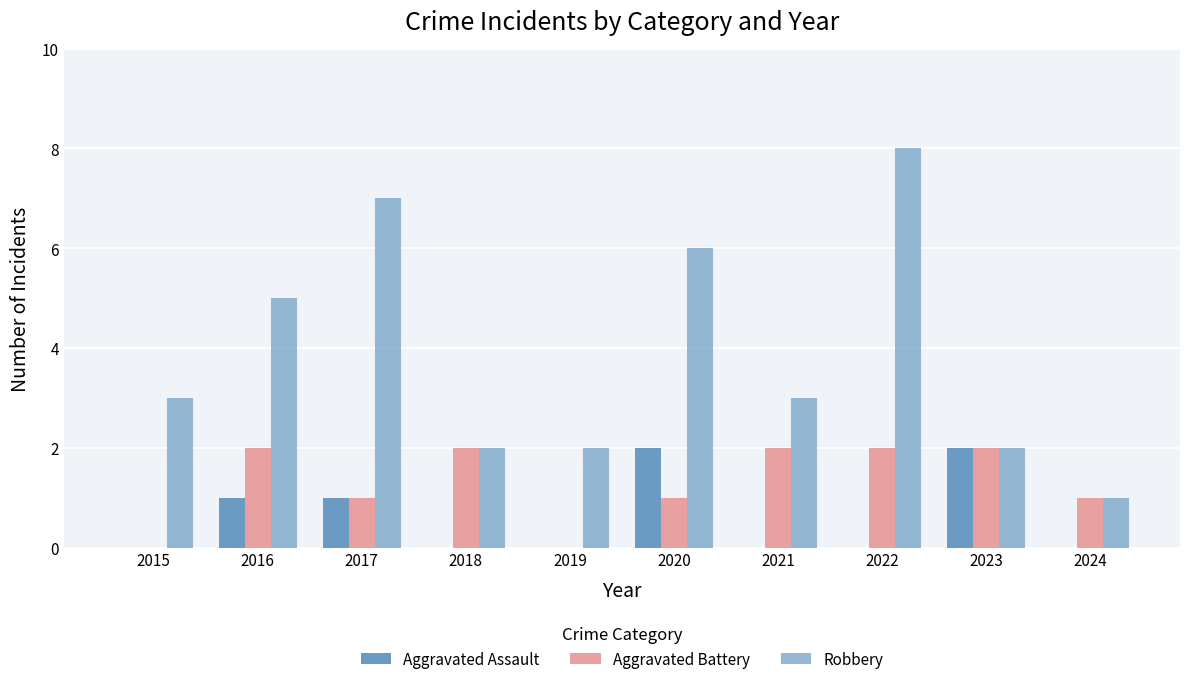

Are the bars horizontal?

No